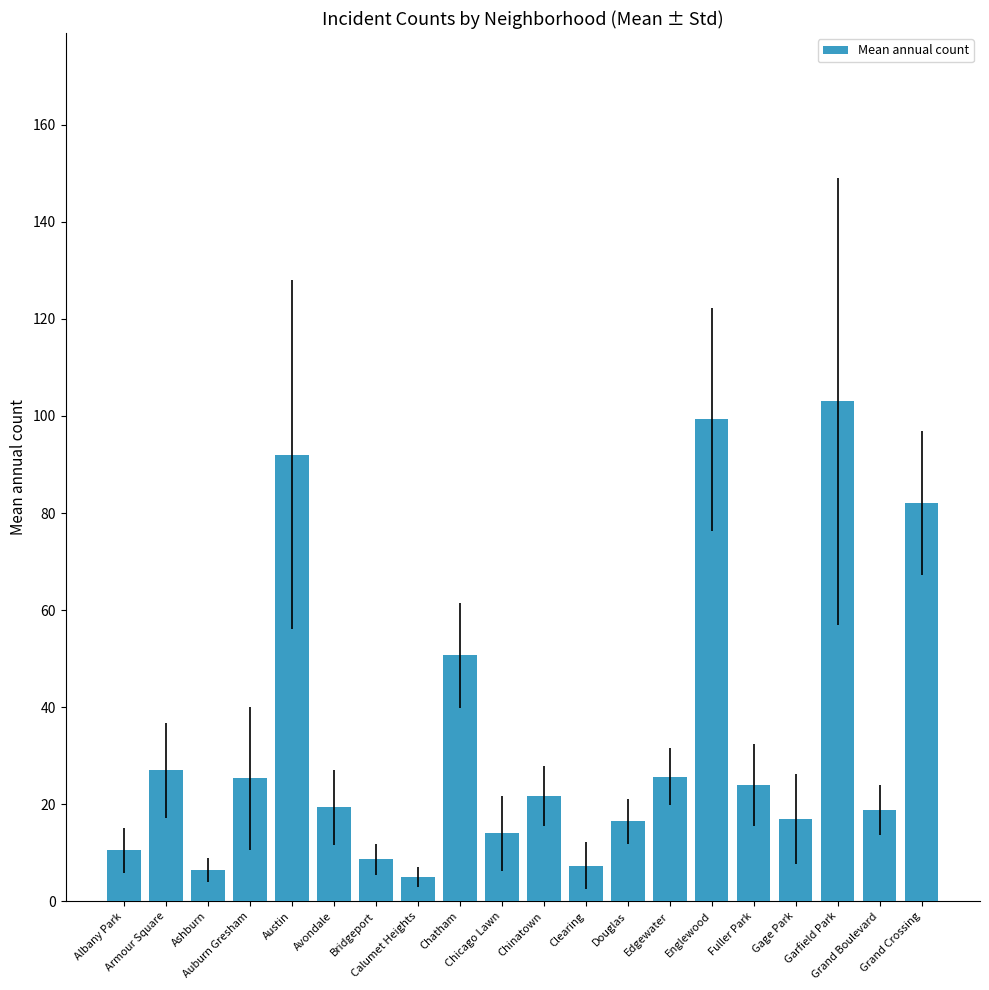

What is the value of the 17th bar from the left?

17.0